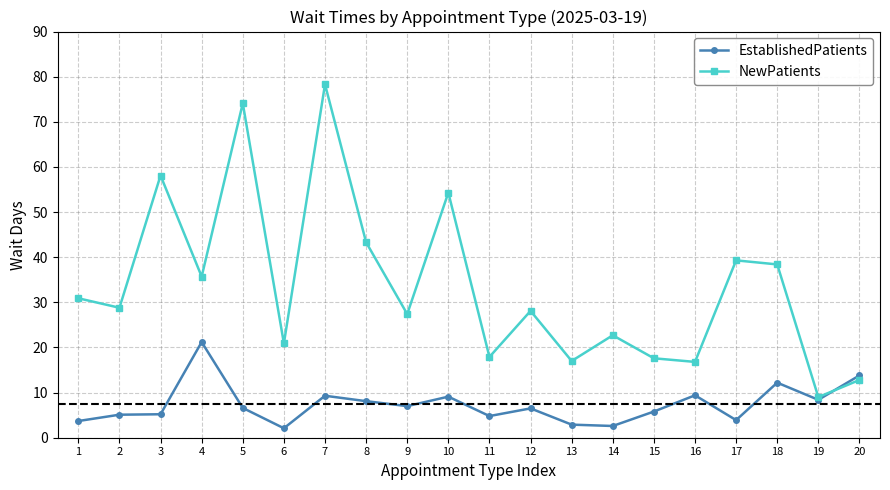

Where is NewPatients nearest to the value 43?

8